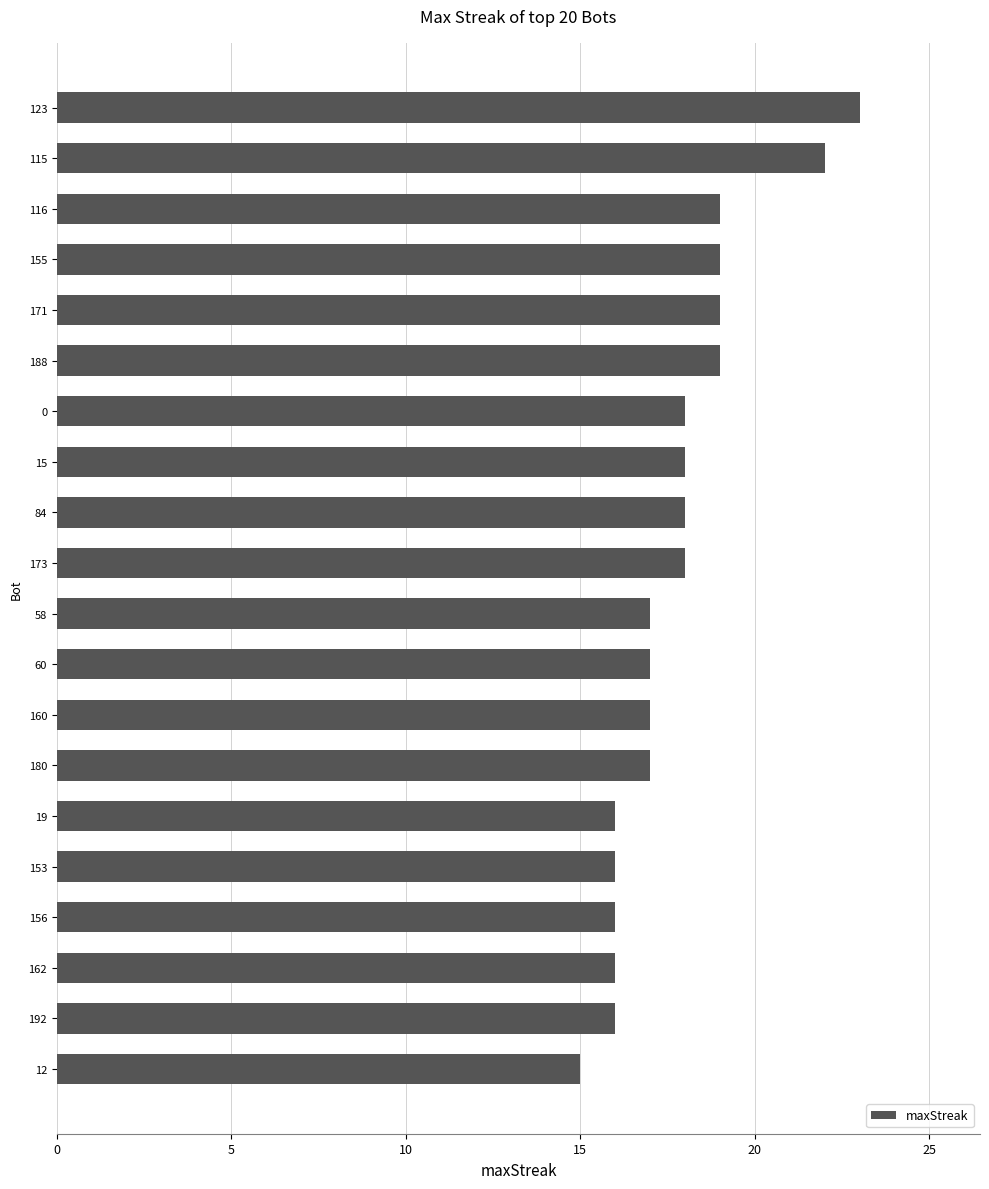

What is the approximate value at 84?

18